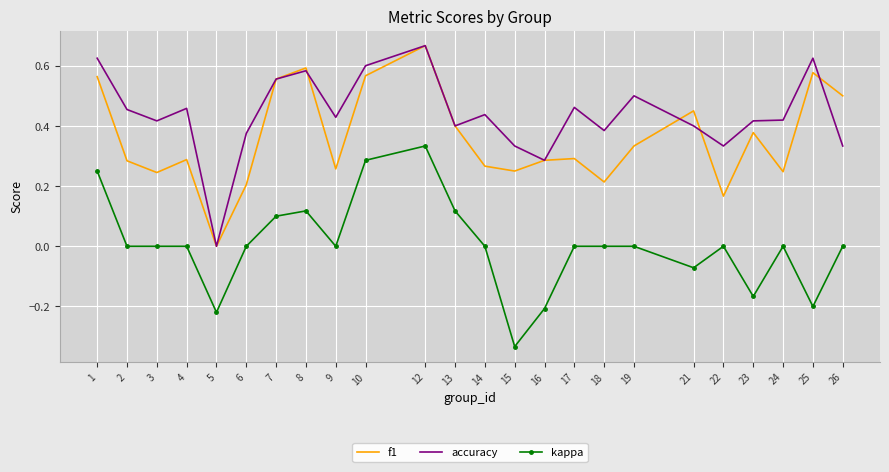

Which category has the lowest value in the f1 series?

5